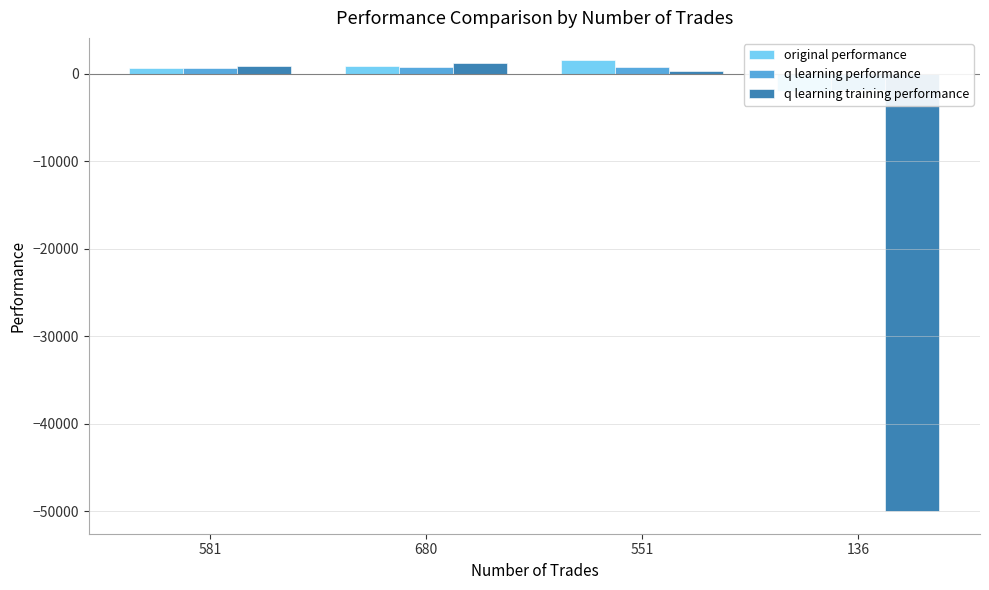

Does the chart contain stacked bars?

No